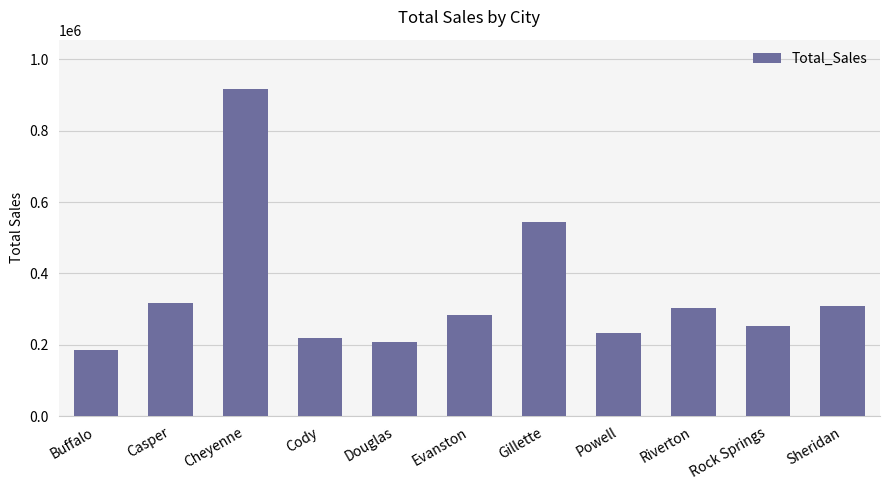

At which category does the chart reach its peak across all series?

Cheyenne